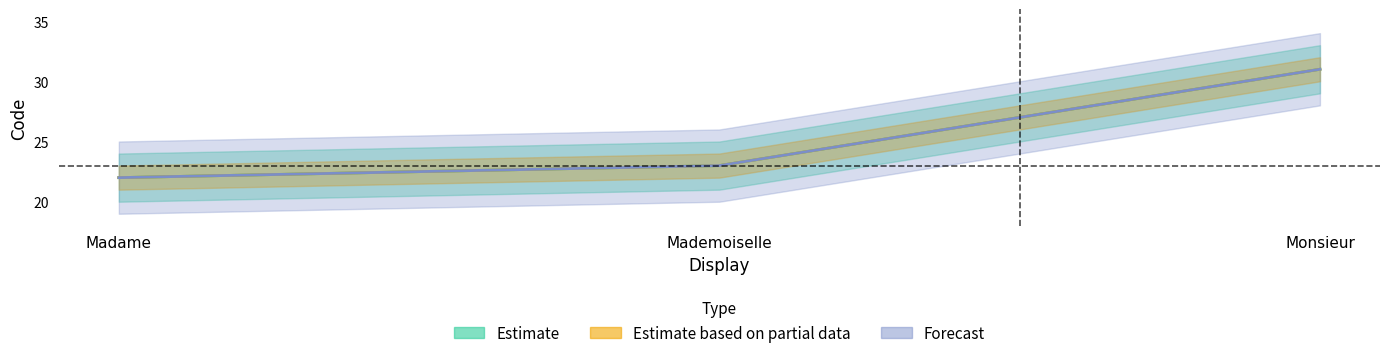

How many series are shown in this chart?

3